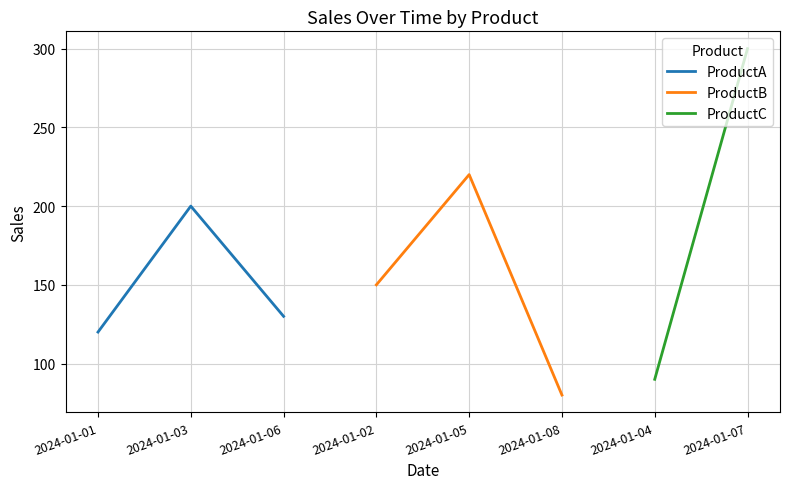

What is the value of the ProductB point at the 3rd from the left?

80